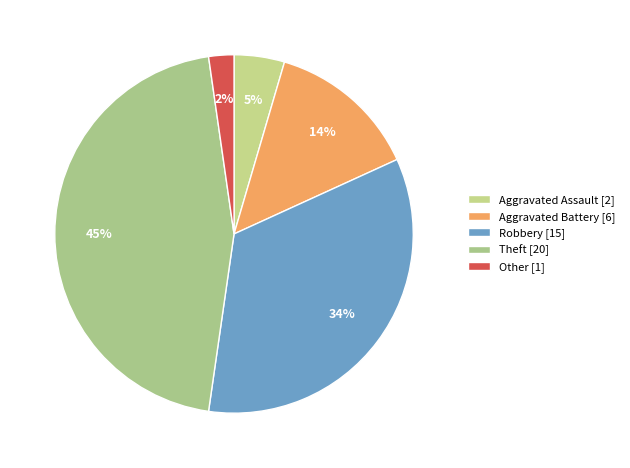

To the nearest percent, what is the combined percentage of Aggravated Assault and Aggravated Battery?

18%